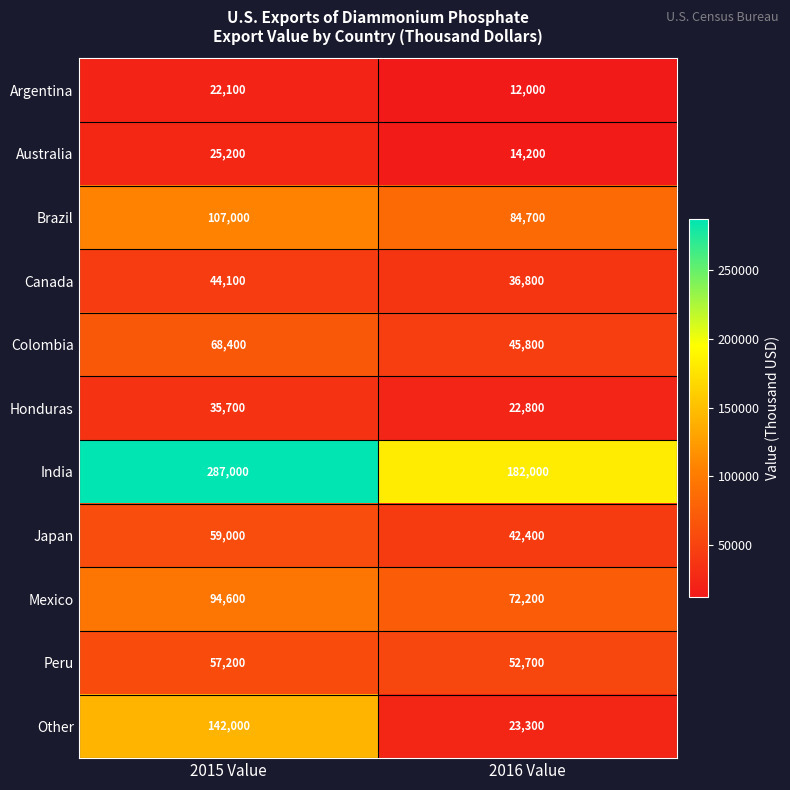

What is the approximate value of Argentina at 2016 Value?

12000